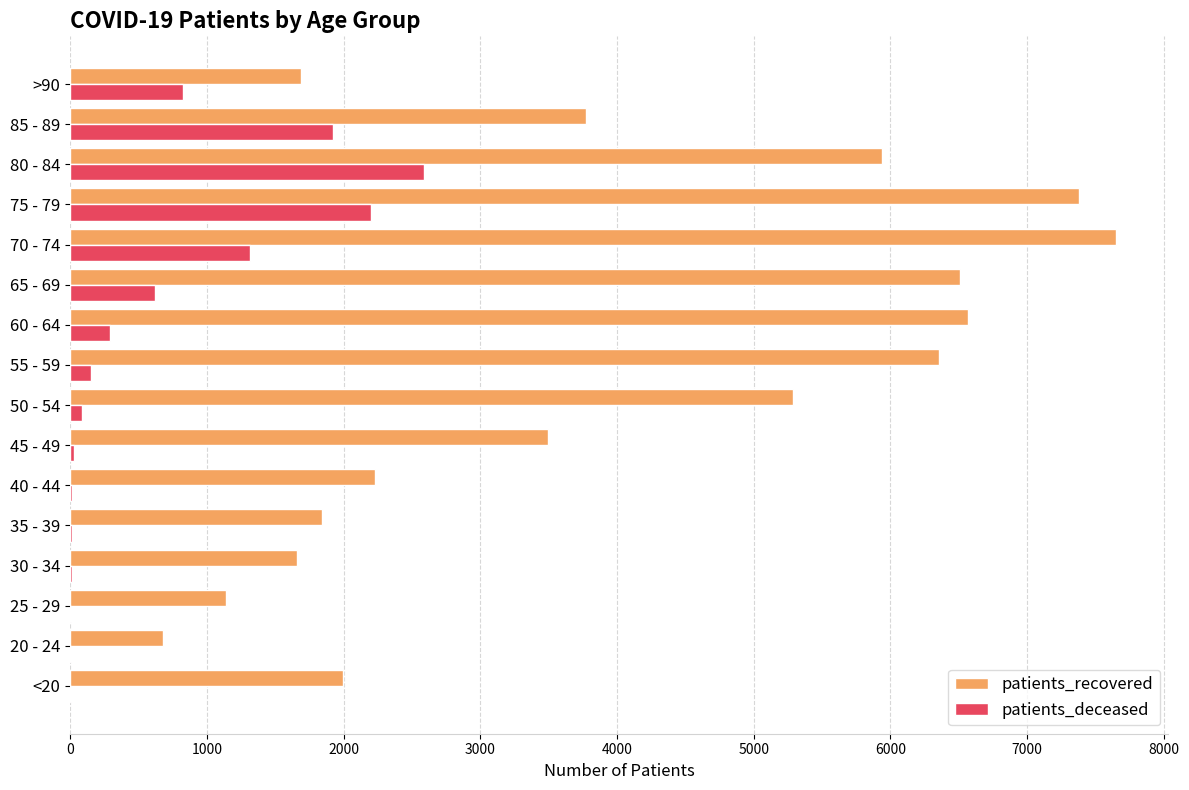

What is the maximum value shown in the chart?

7651